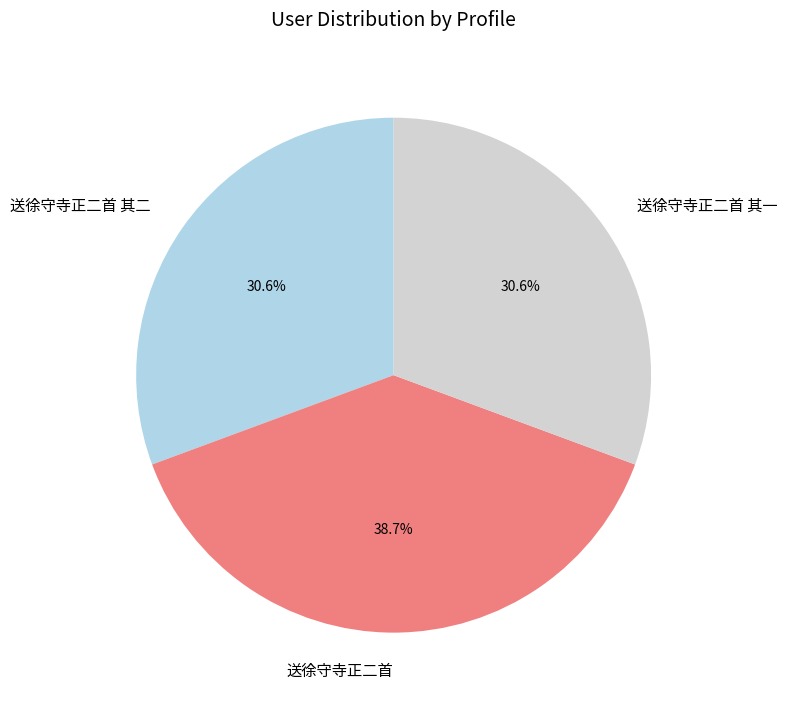

How many slices are in this pie chart?

3